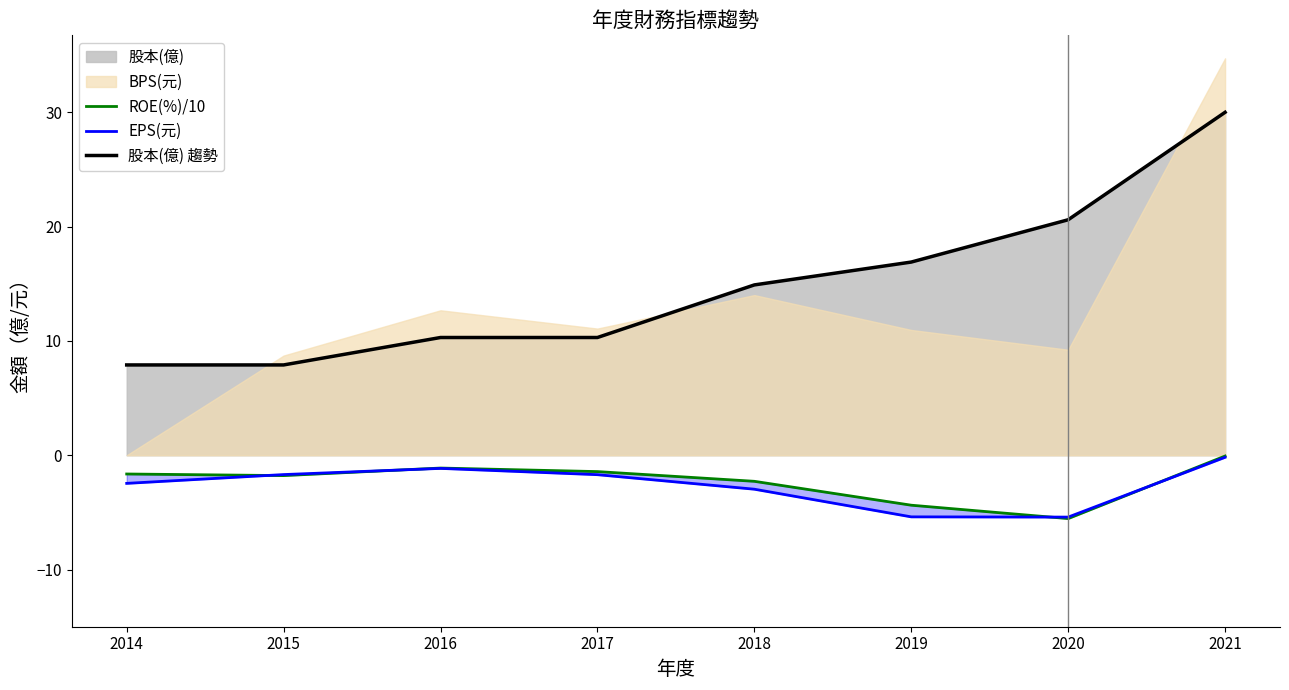

What is the difference between the second highest and minimum values in the EPS(元) series?

4.3